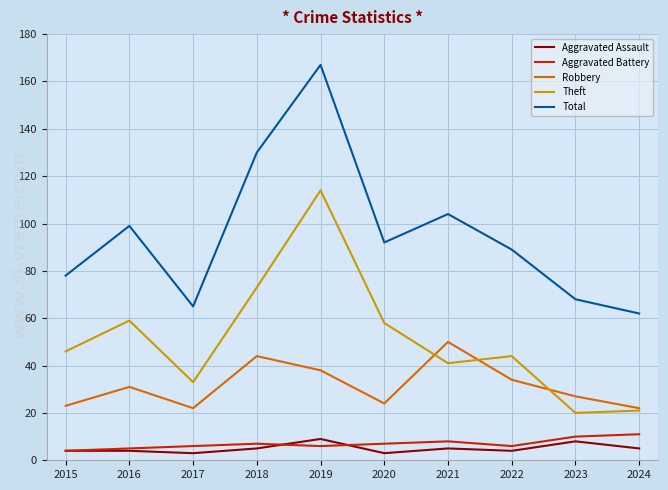

True or false: Robbery and Aggravated Assault cross at least once.

False